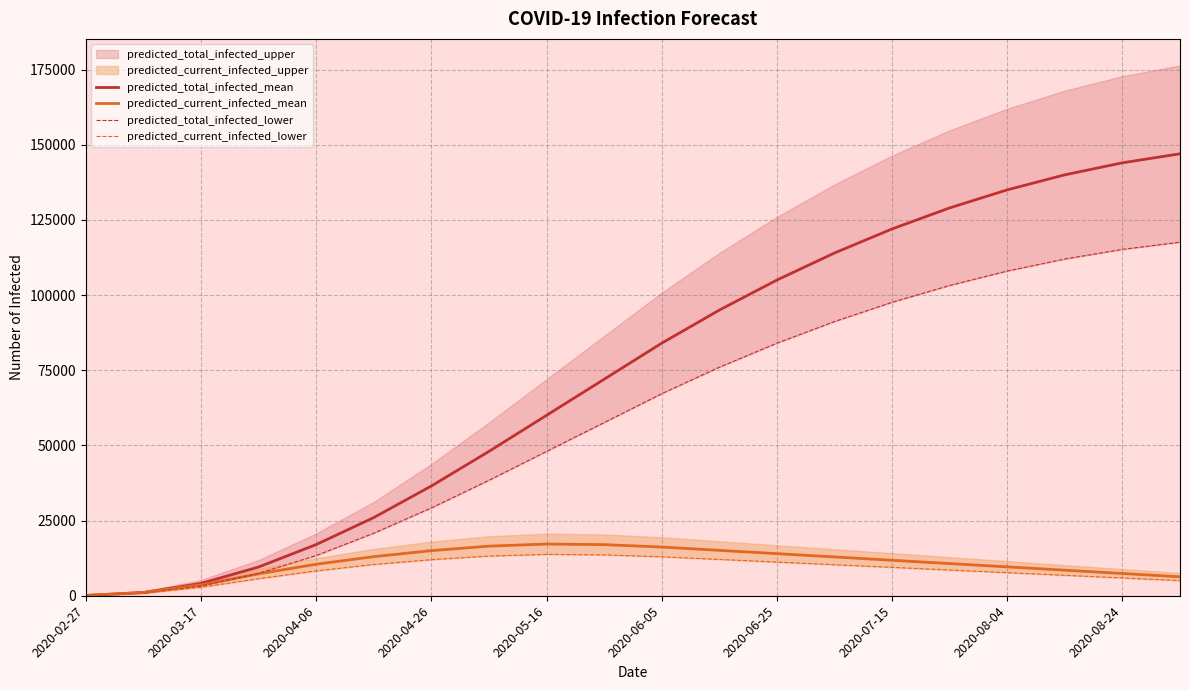

What is the maximum value for predicted_total_infected_mean?

147000